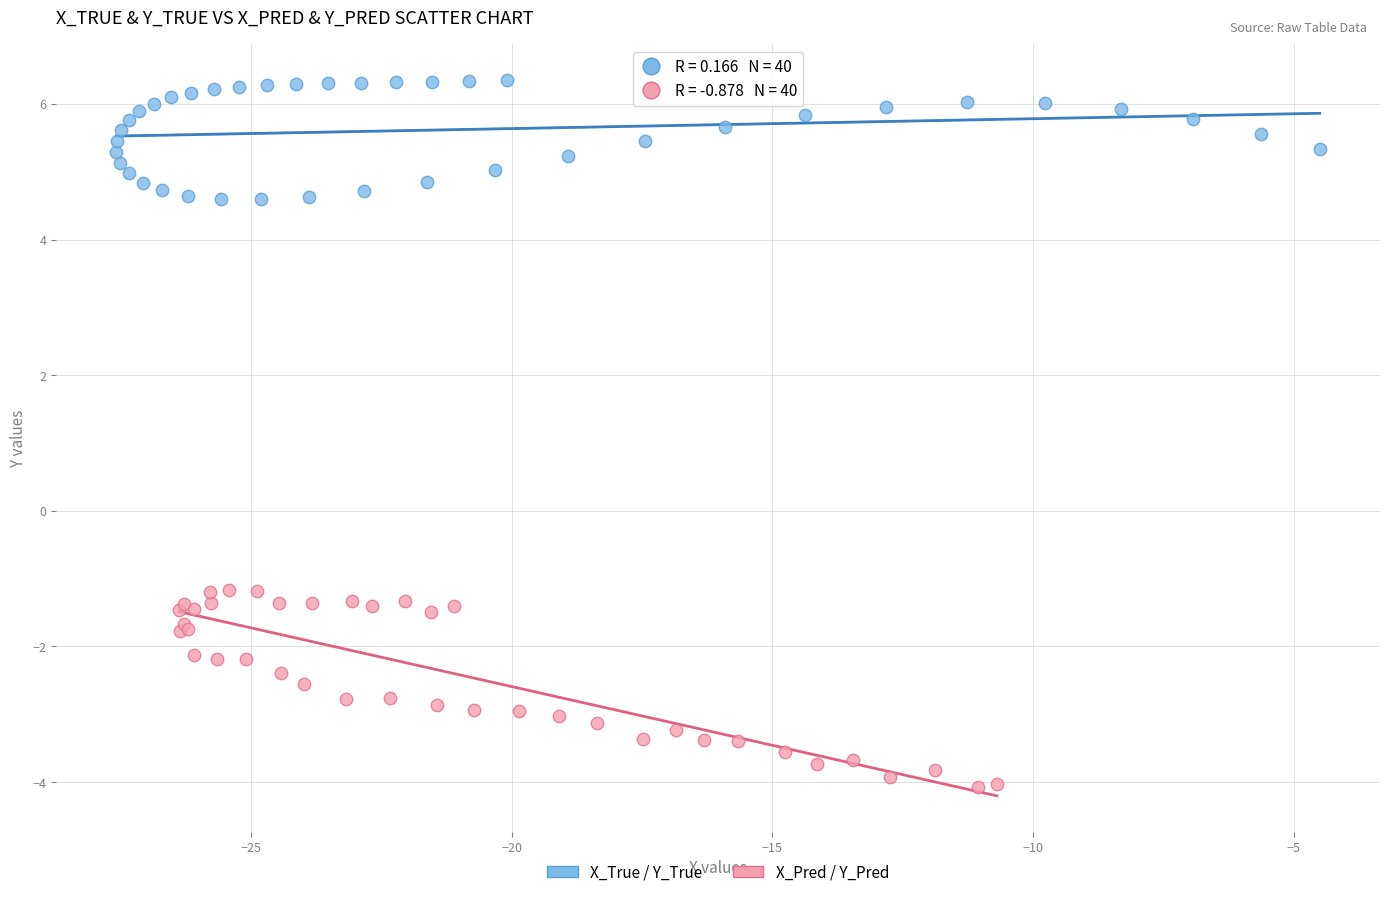

Which series reaches the minimum Y coordinate?

X_Pred / Y_Pred